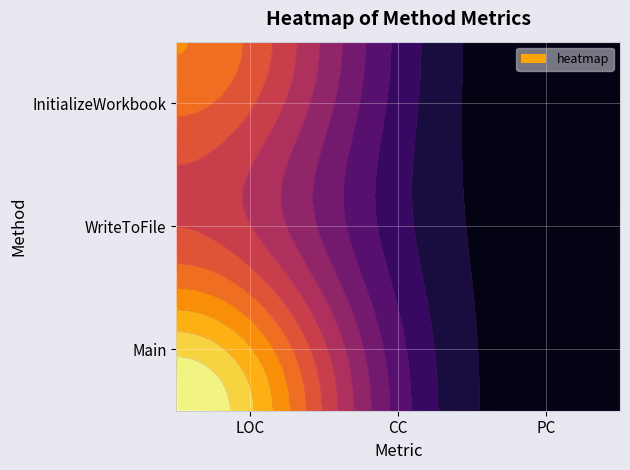

What is the difference between the InitializeWorkbook values at LOC and PC?

14